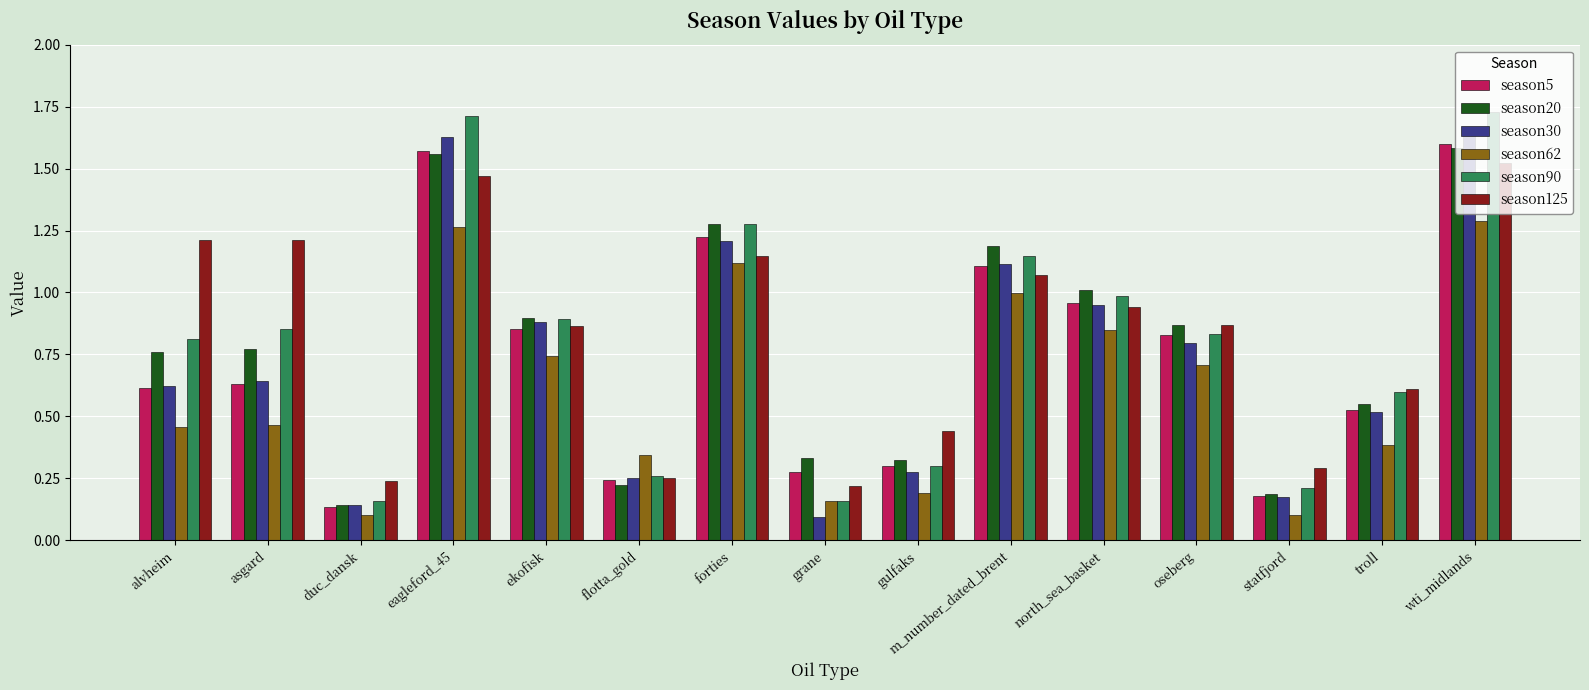

What is the sum of the season62 values at wti_midlands and eagleford_45?

2.6